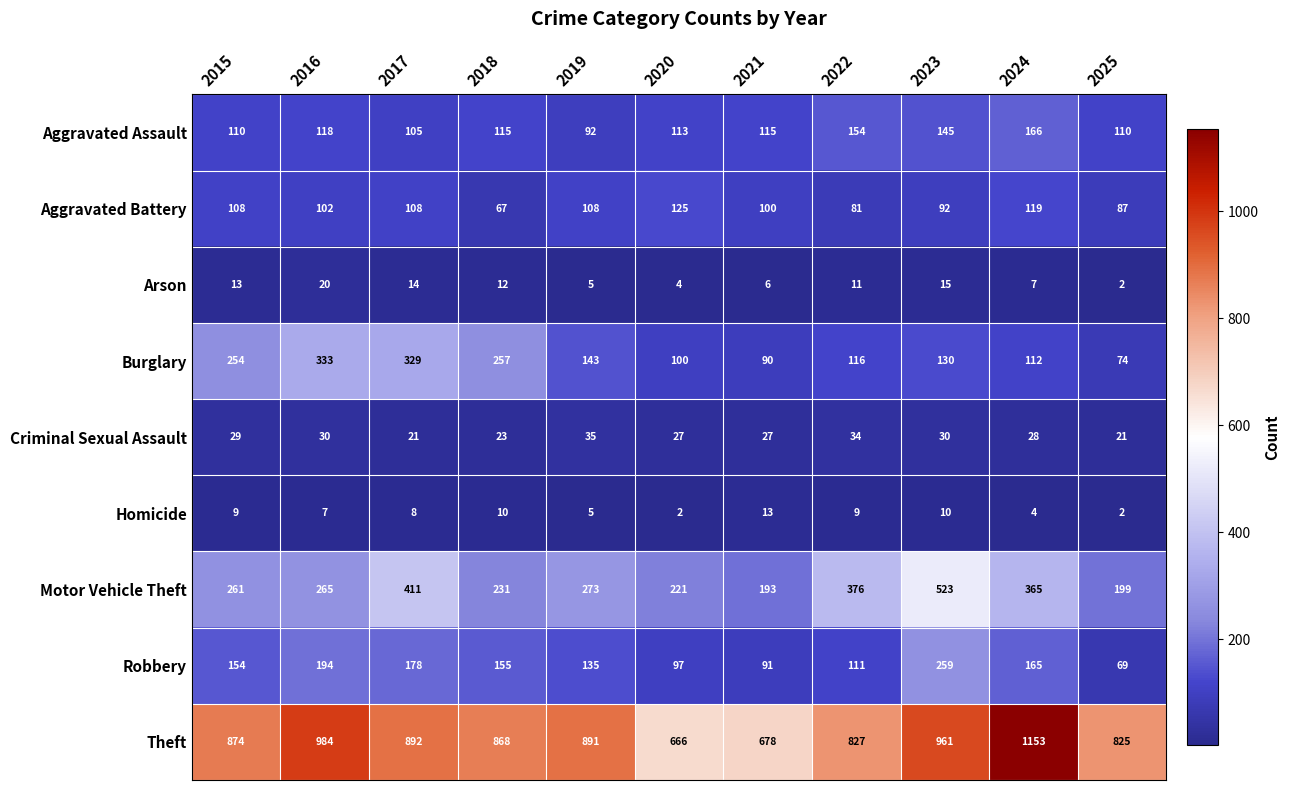

What is the average value of the Homicide series?

7